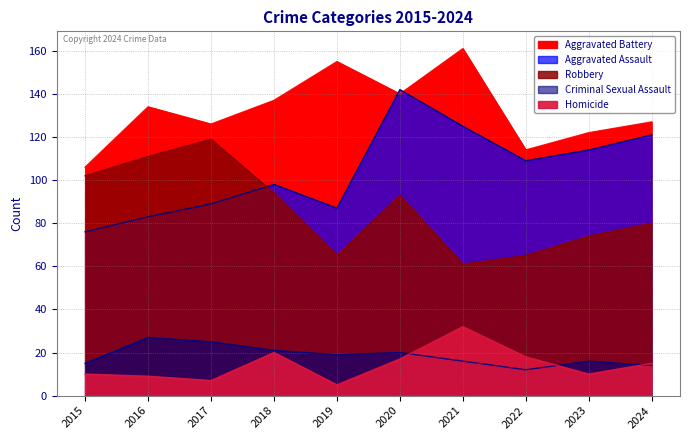

Which series has the largest range (max minus min)?

Aggravated Assault